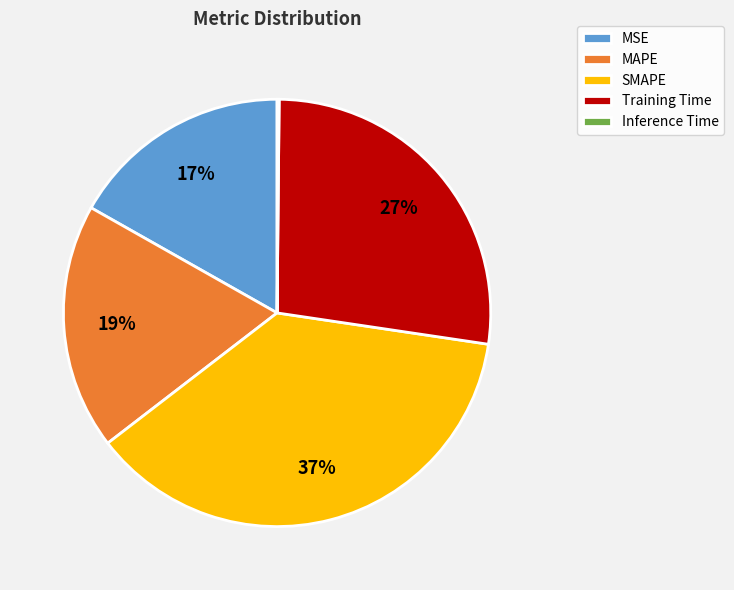

To the nearest percent, what percentage of the pie is Training Time?

27%